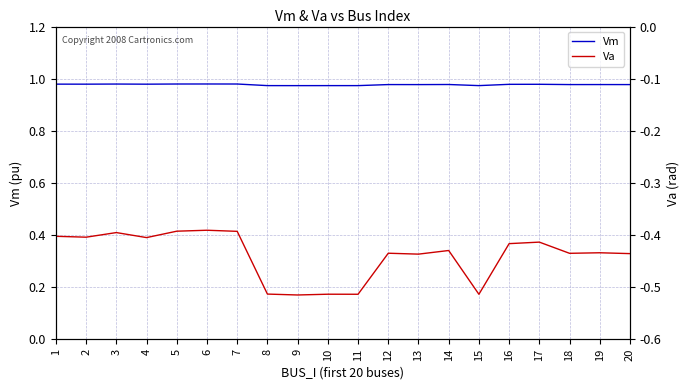

At which category does the chart reach its peak across all series?

6